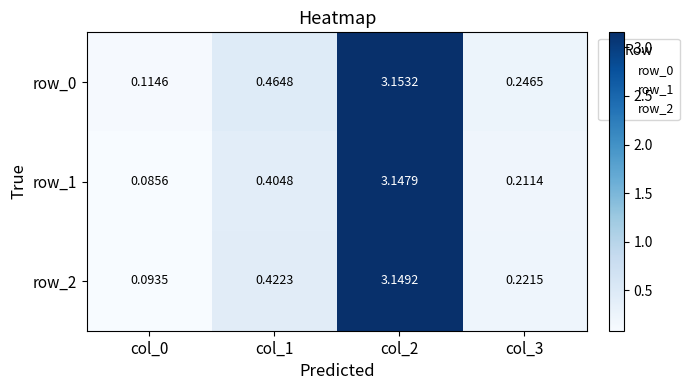

Is the value of row_1 at col_2 greater than the value of row_2 at col_2?

No